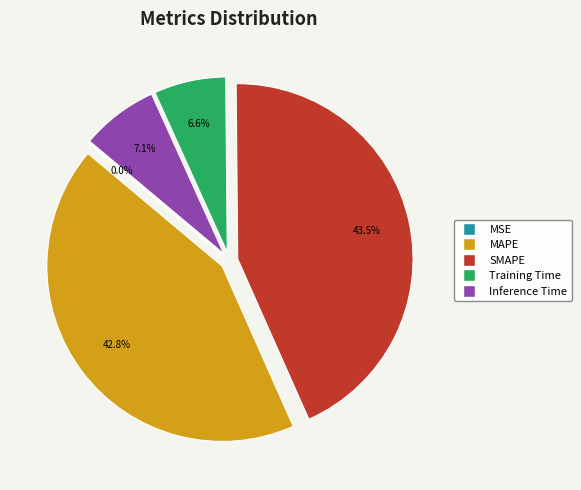

Is there a majority slice in this chart?

No